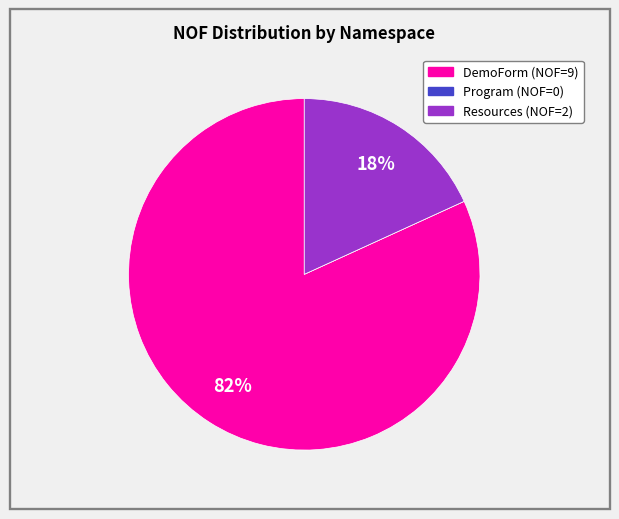

Is there any slice that represents more than half of the pie?

Yes